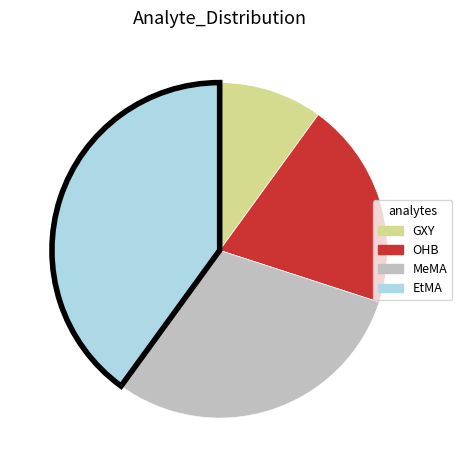

What is the ratio of the value at GXY to the value at MeMA?

0.3